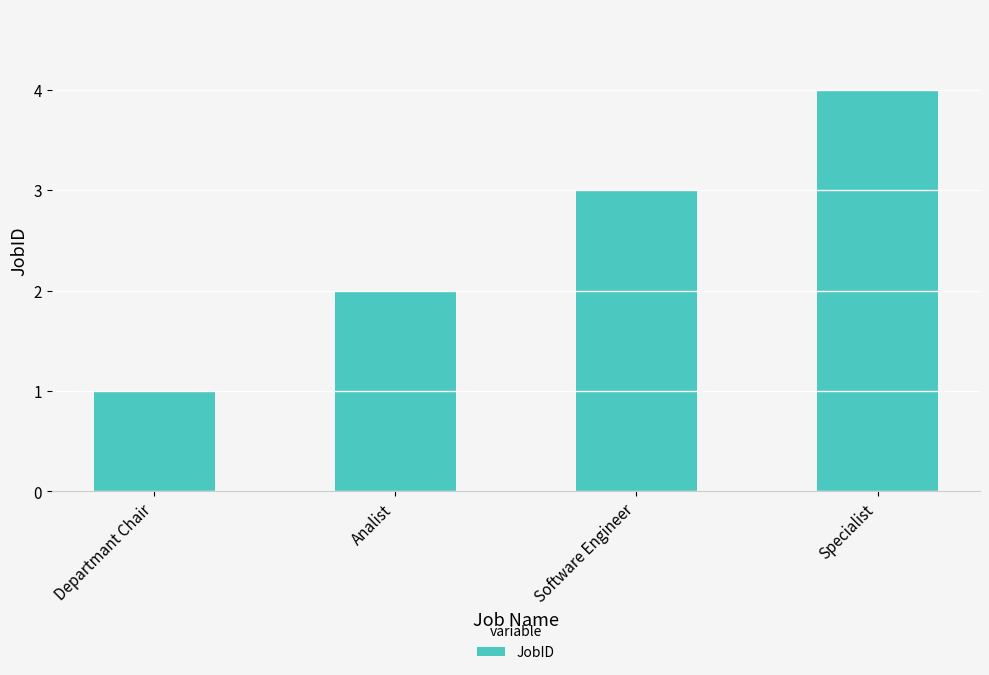

Which label corresponds to the smallest value in the chart?

Departmant Chair